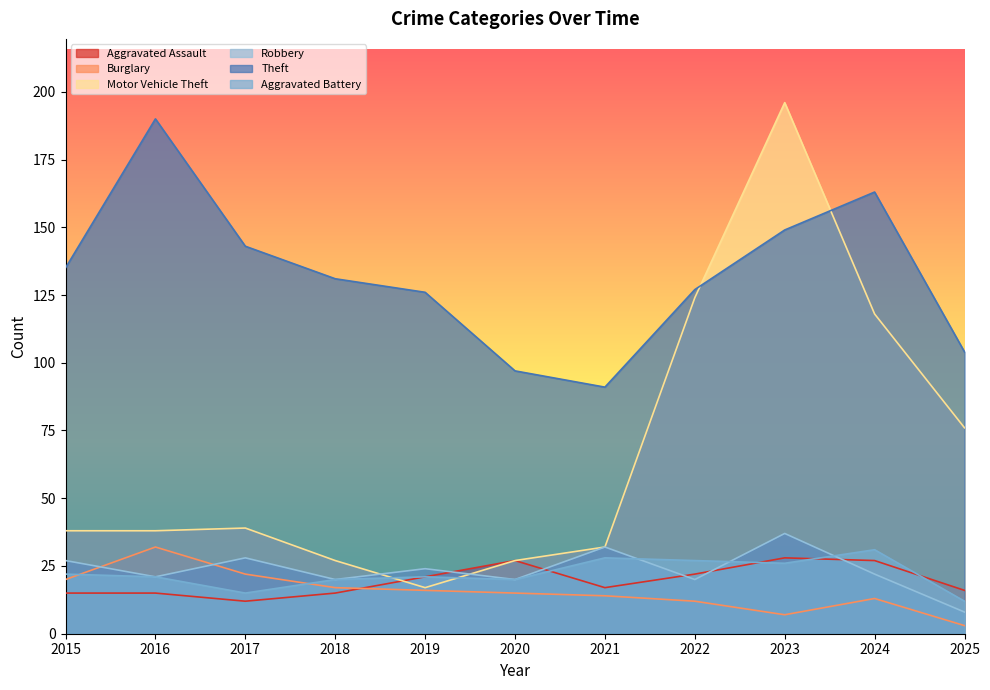

Where is Aggravated Assault nearest to the value 20?

2019